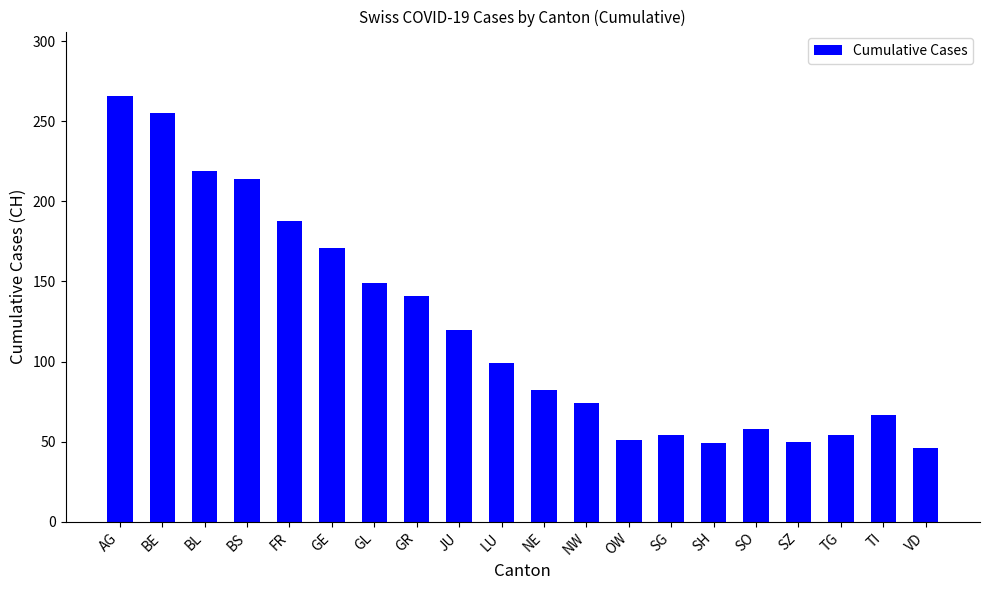

Is it true that the value at BL is 219?

True